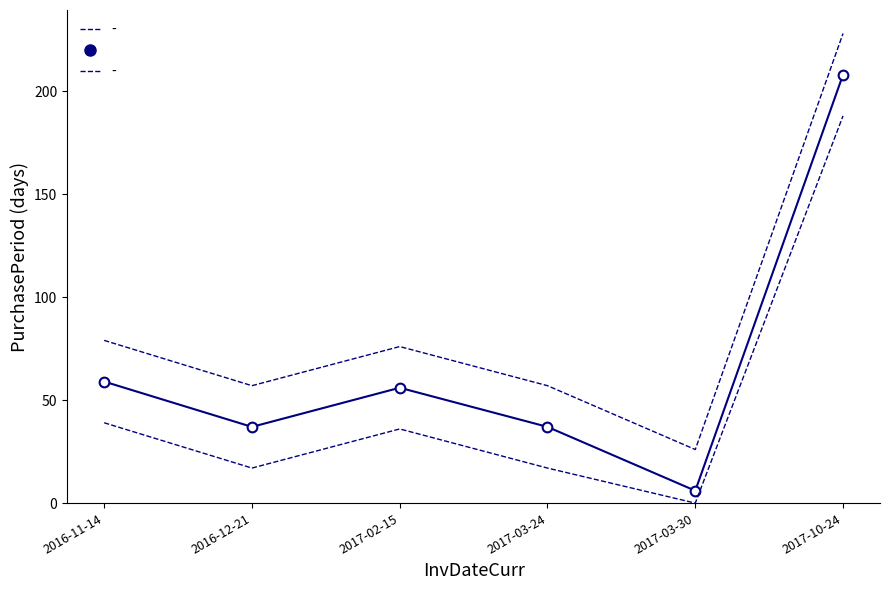

What is the sum of the values at 2016-12-21 and 2017-02-15?

93